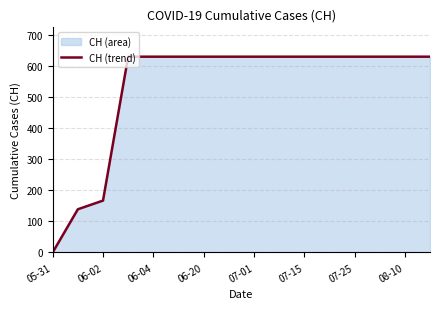

What is the maximum value shown in the chart?

631